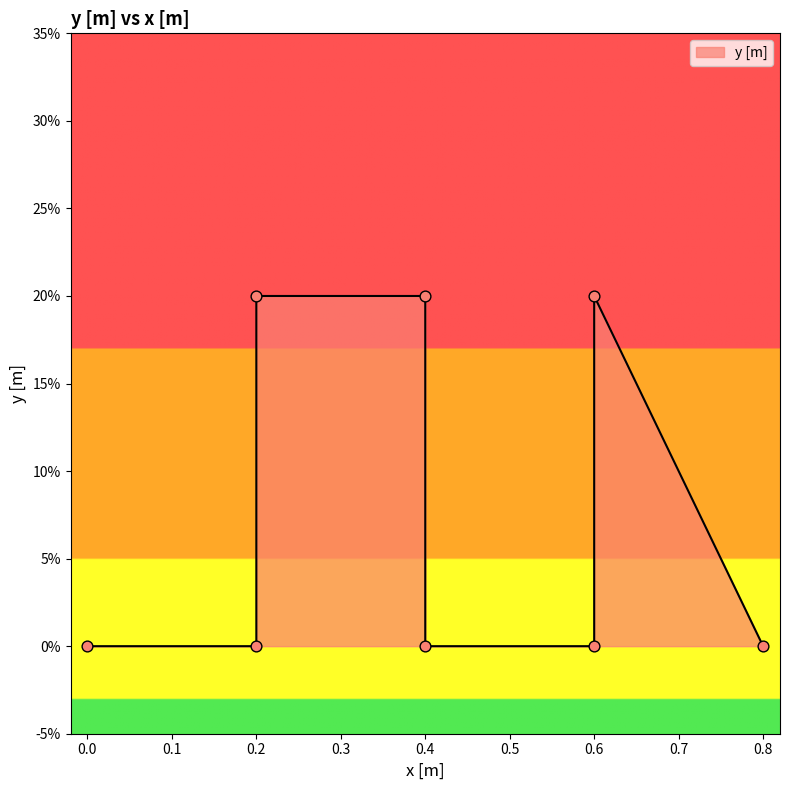

Which has a higher value, 0.2 or 0.4?

0.4